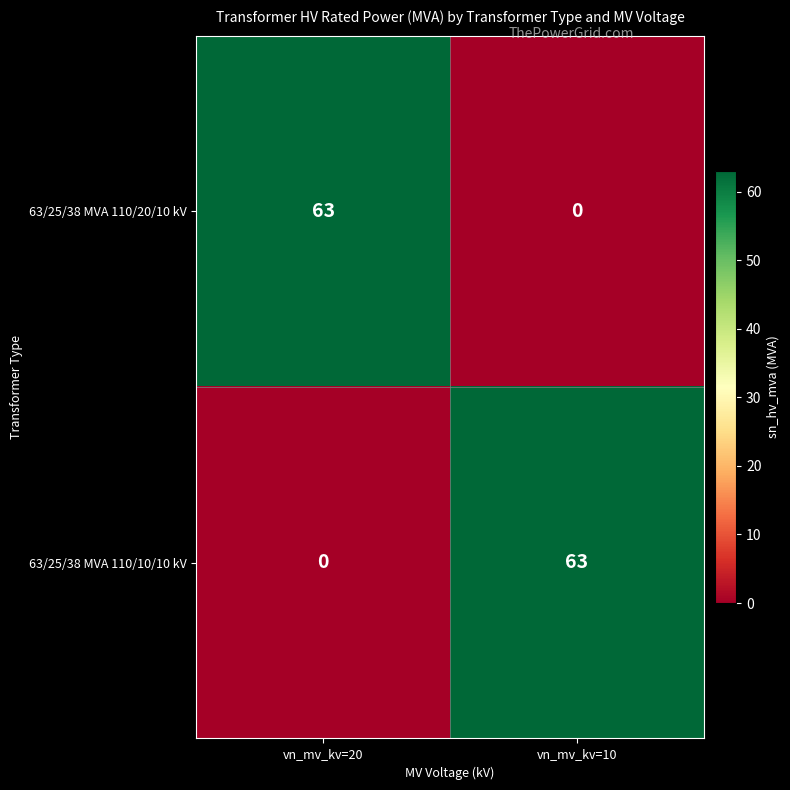

What is the total value across all series at vn_mv_kv=10?

63